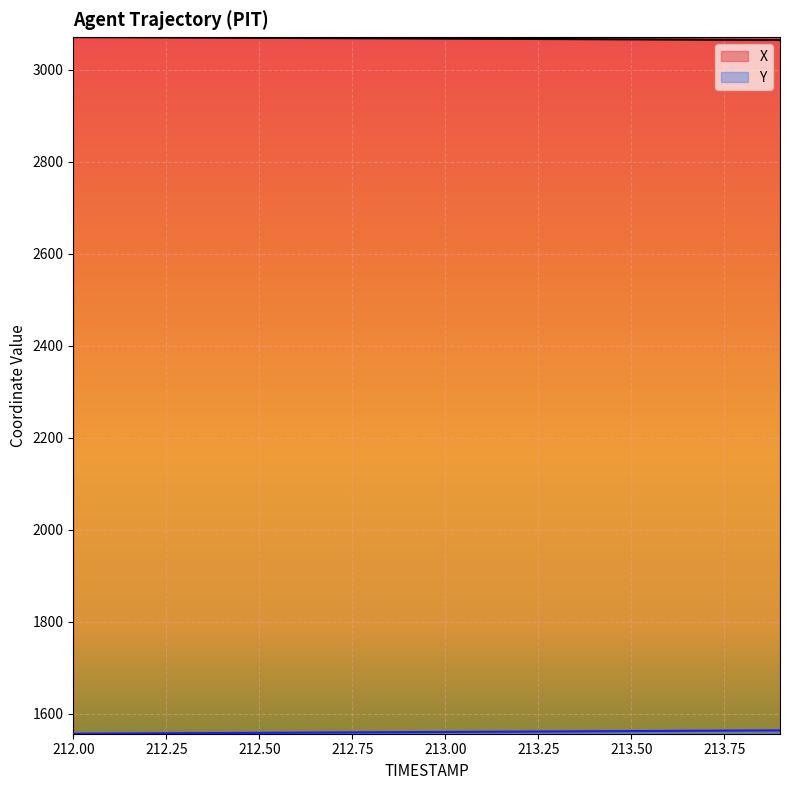

What is the sum of all Y values?

31197.1